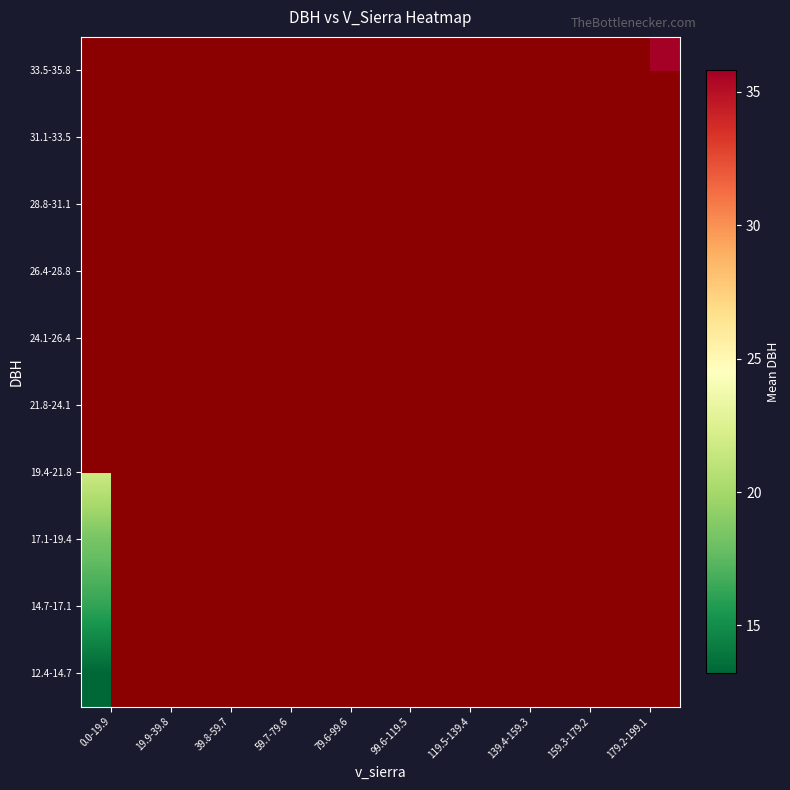

Rank the series at 19.9-39.8 from highest to lowest value.

12.4-14.7, 14.7-17.1, 17.1-19.4, 19.4-21.8, 21.8-24.1, 24.1-26.4, 26.4-28.8, 28.8-31.1, 31.1-33.5, 33.5-35.8